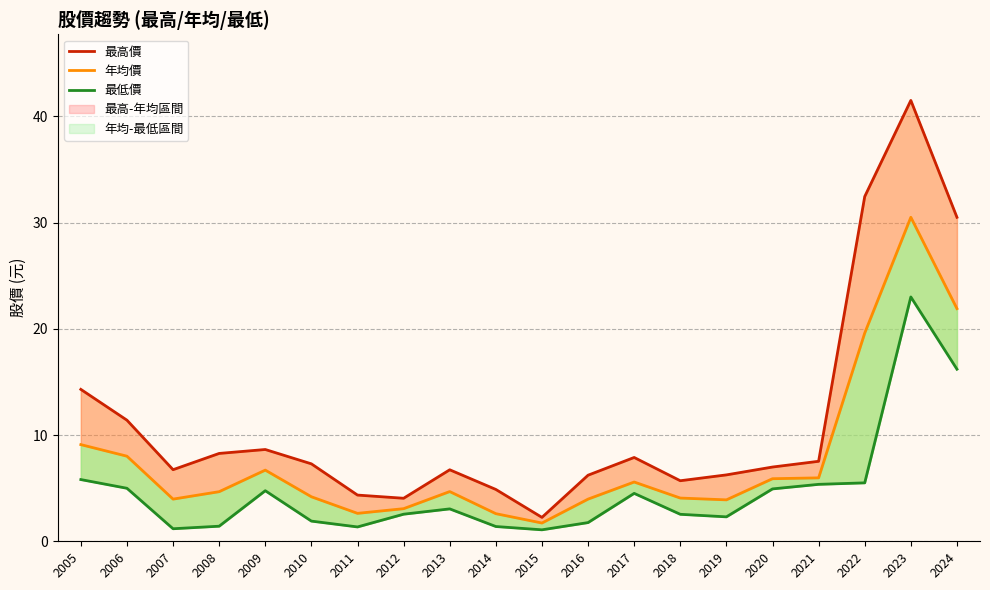

What is the value of the 最高價 point at the 15th from the left?

6.2